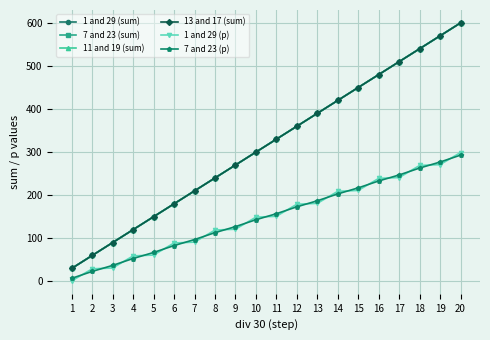

Which series has the largest total across all categories?

1 and 29 (sum)